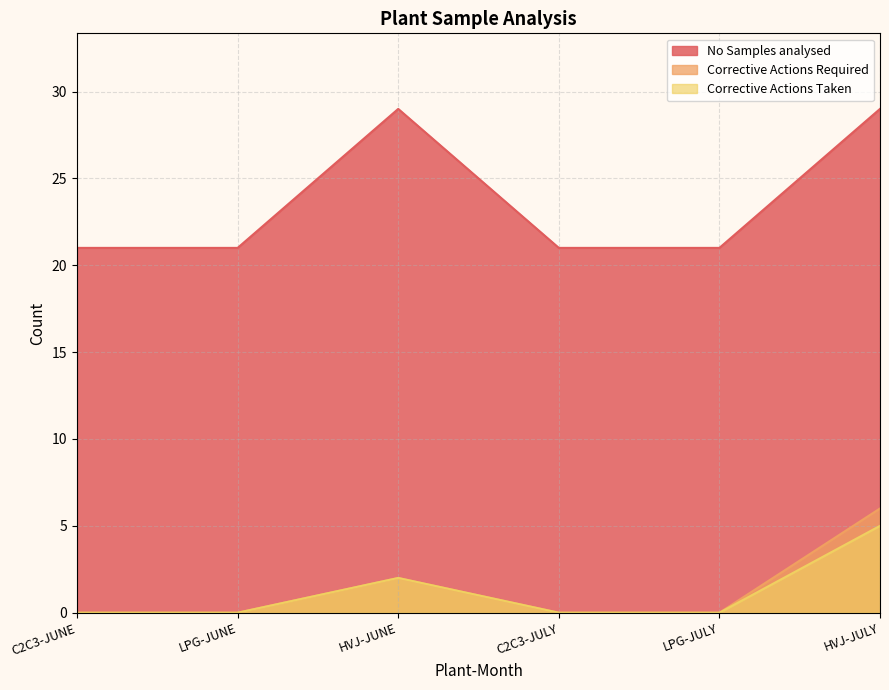

What is the highest value of the Corrective Actions Required series?

6